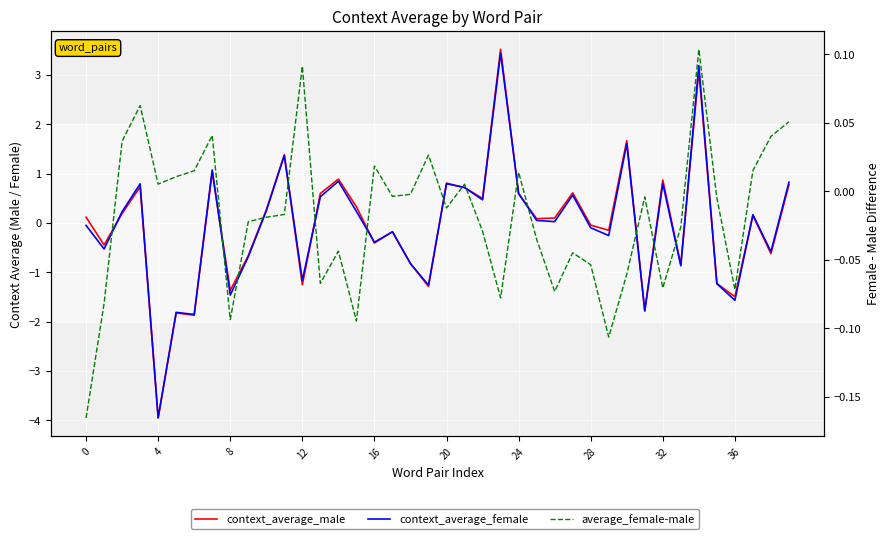

What are all the series names shown in the legend?

context_average_male, context_average_female, average_female-male